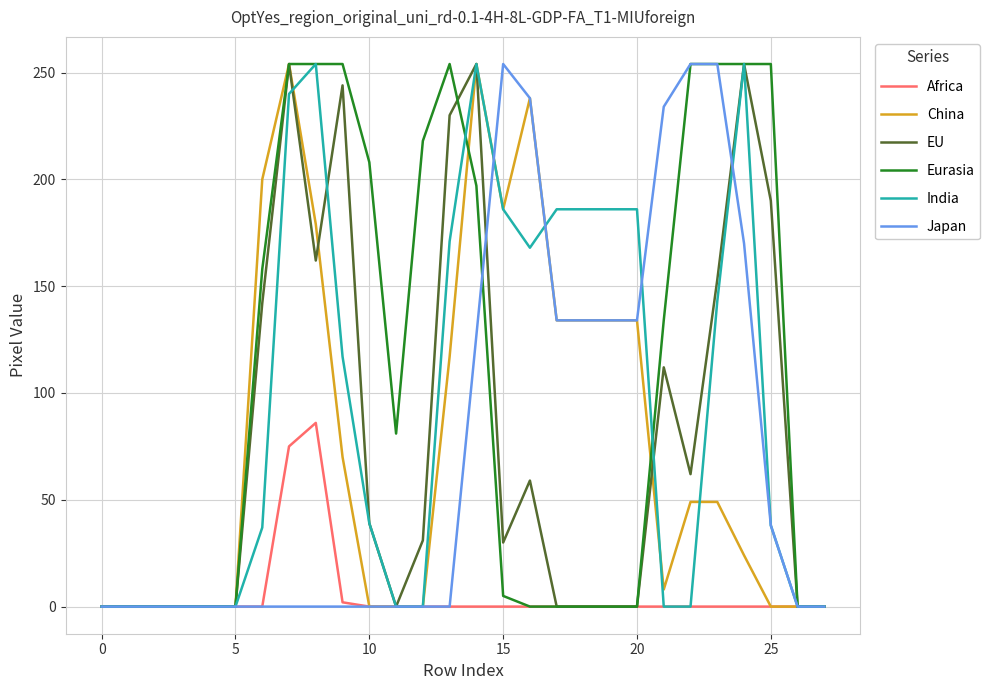

Which series has the largest total across all categories?

Eurasia